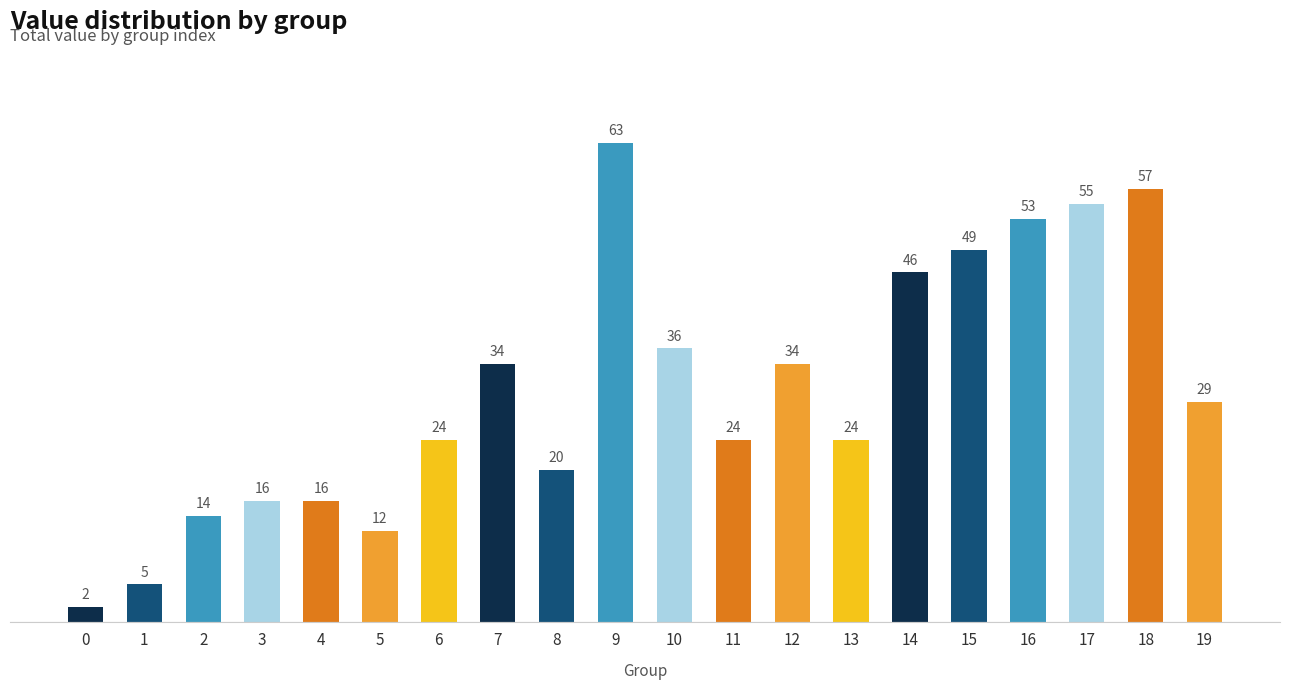

Which has a higher value, 2 or 17?

17